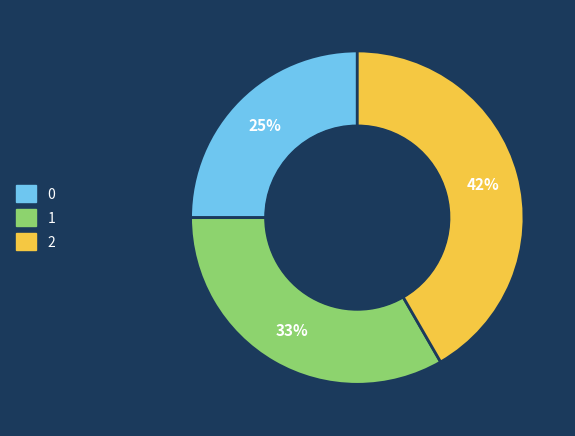

What percentage is the 0 slice, to the nearest percent?

25%